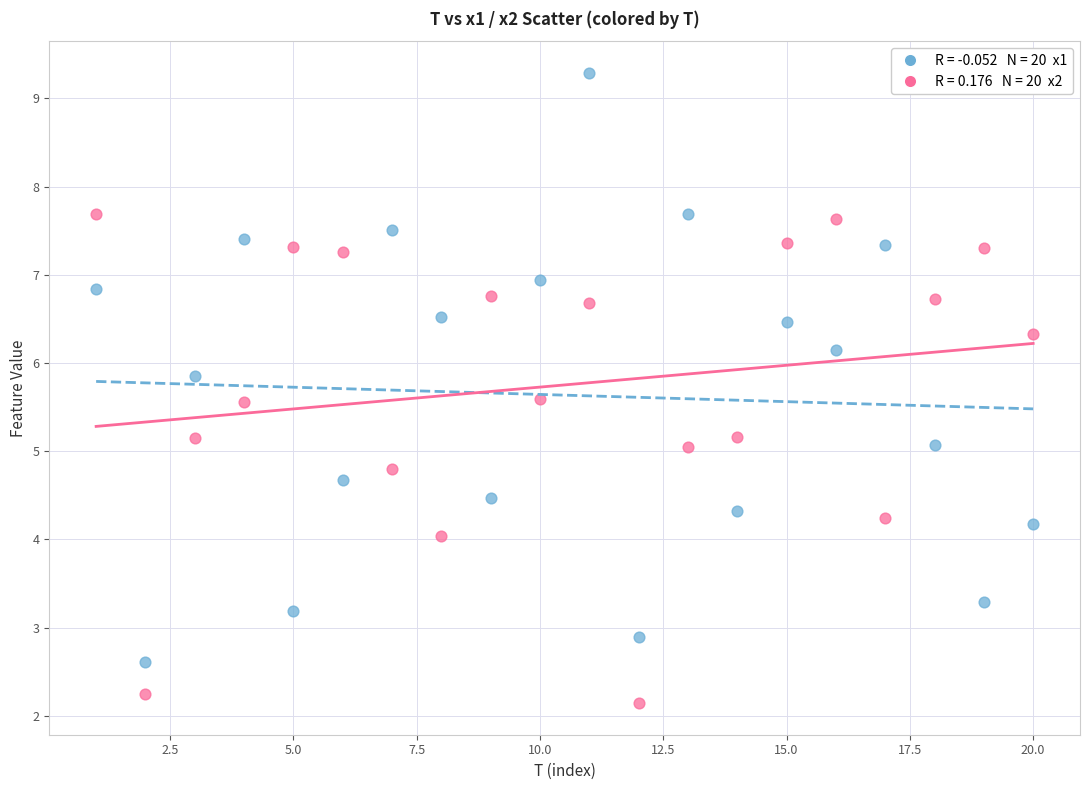

Across all data points, what is the range of Y values (max minus min)?

7.1